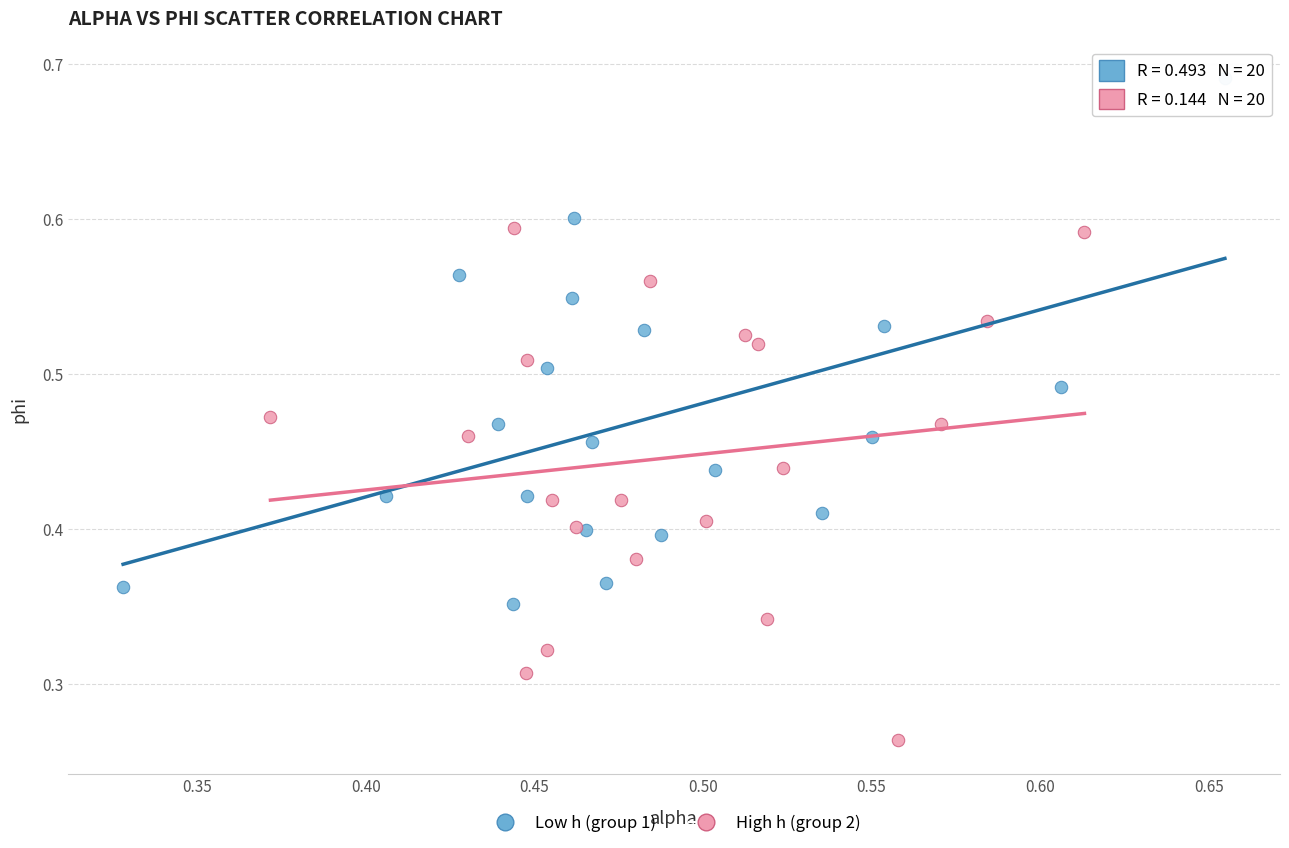

Which series reaches the minimum Y coordinate?

High h (group 2)